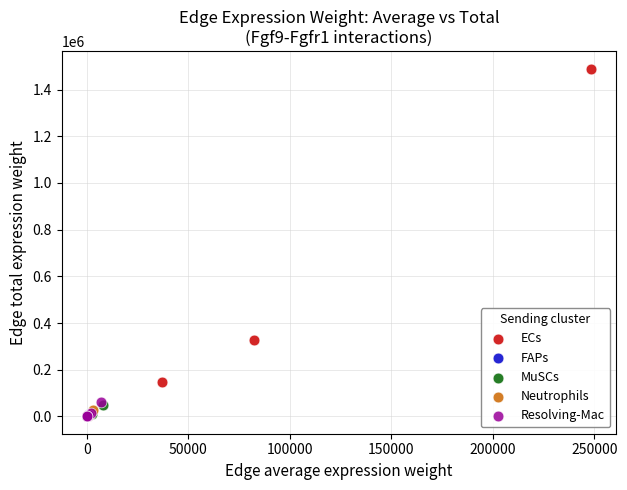

Which series has the largest Y range (max minus min)?

ECs